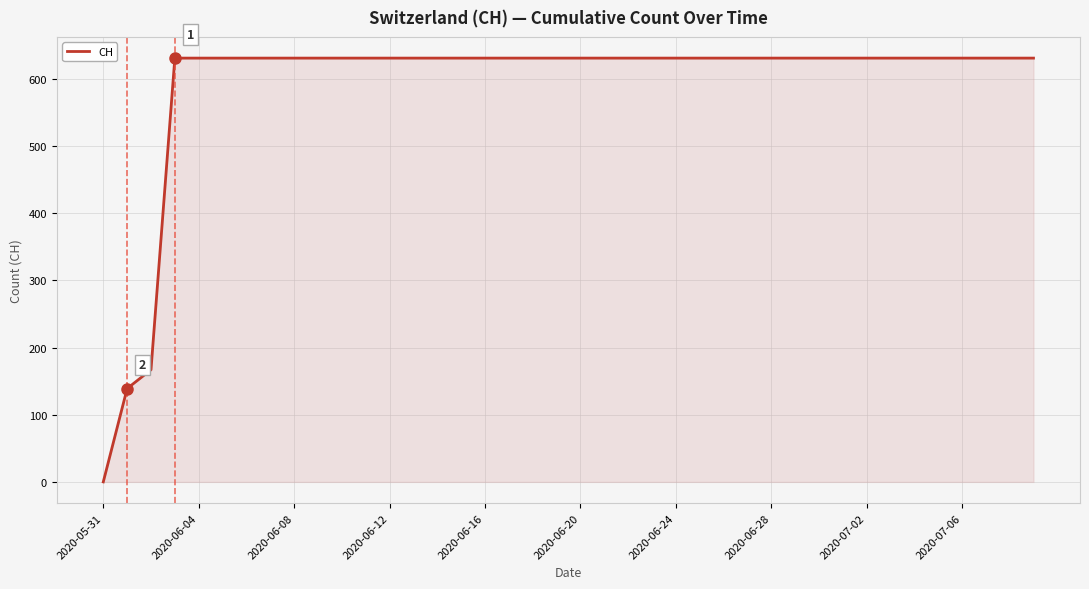

What is the greatest value displayed?

631